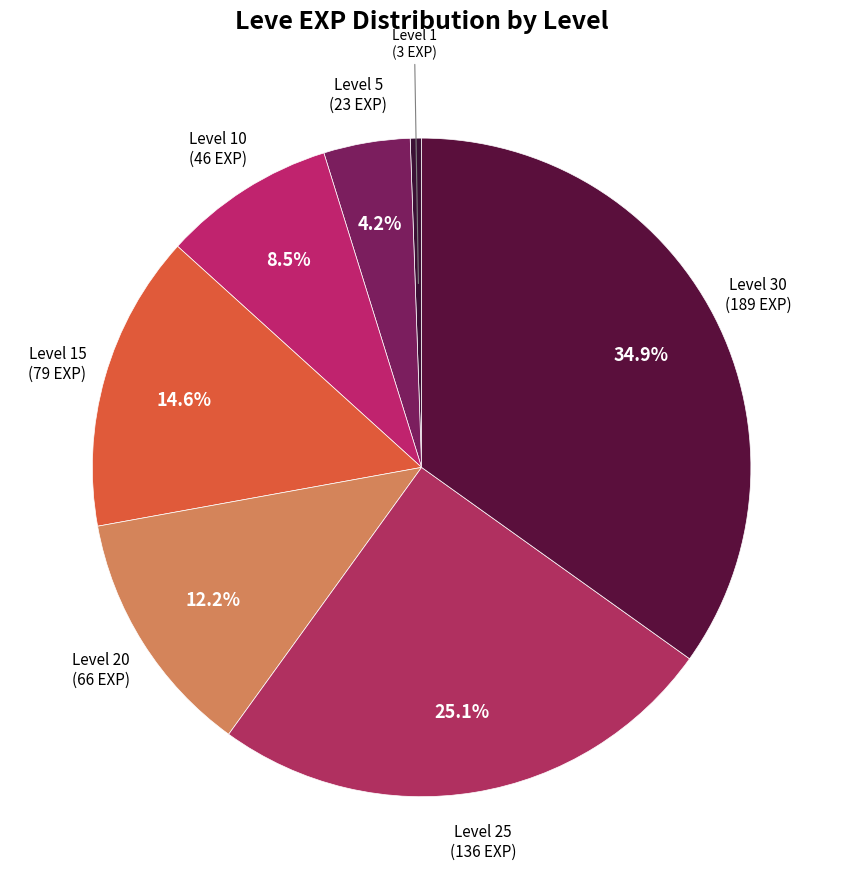

Count the number of slices in the pie.

7